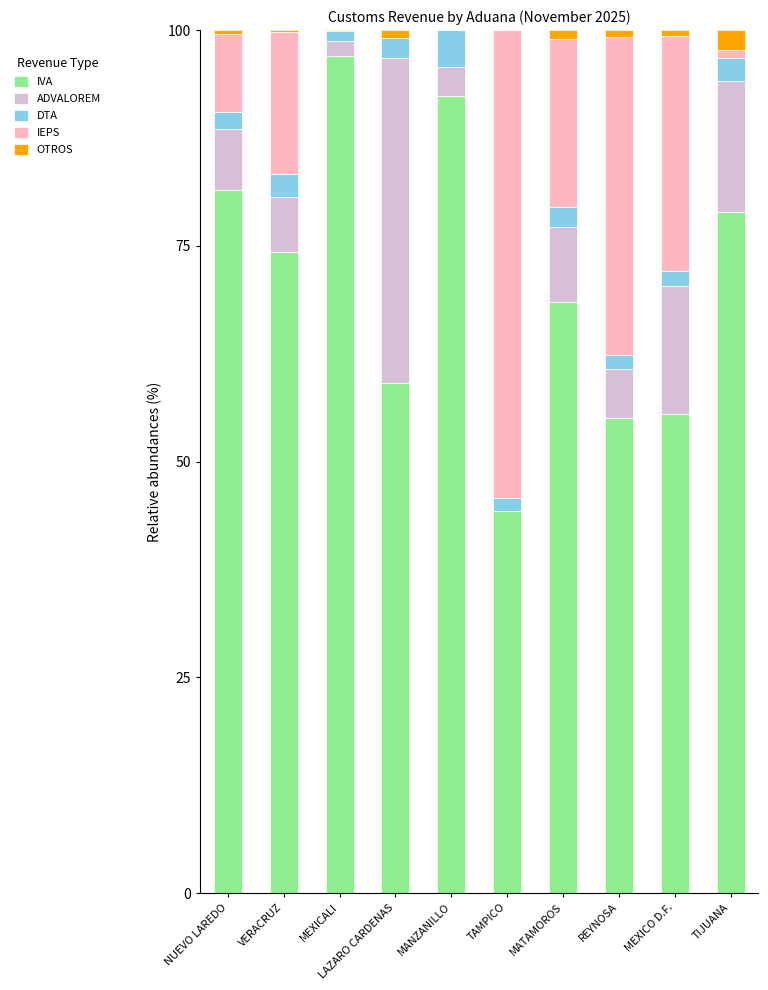

The IVA series shows 68.5 at MATAMOROS. True or false?

True